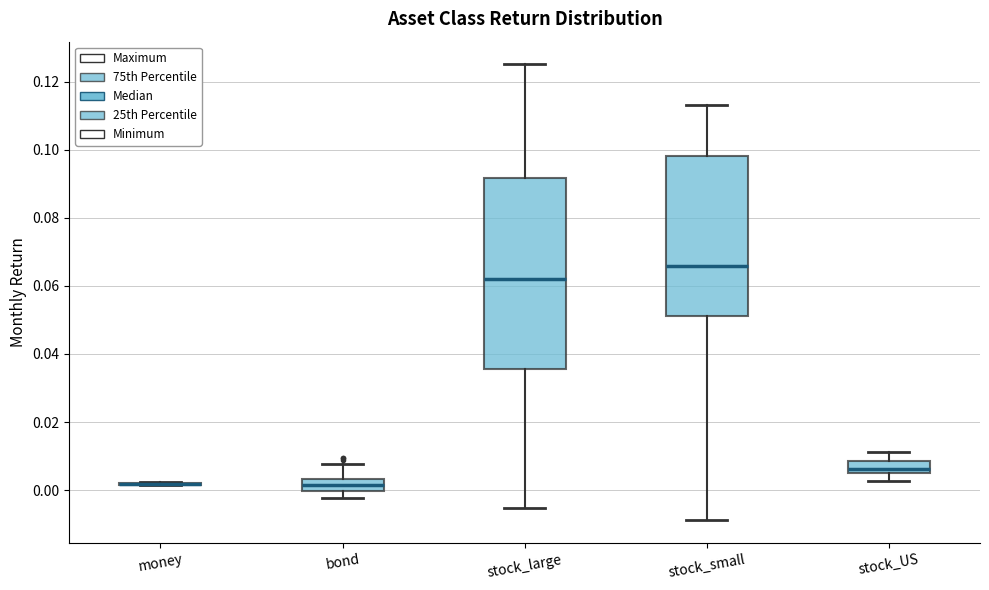

Where does the upper whisker of the box for stock_small end on the y-axis? The values are not printed on the chart, so give them approximately, as read against the axis.

0.114